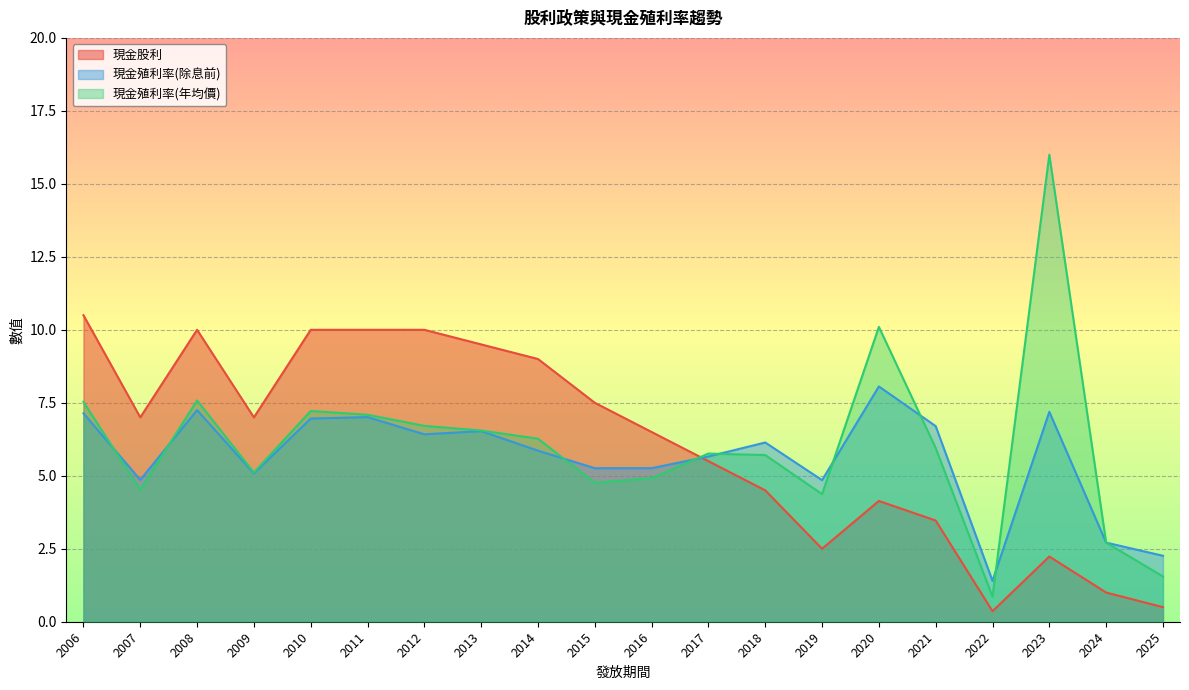

Count the number of categories in the chart.

20